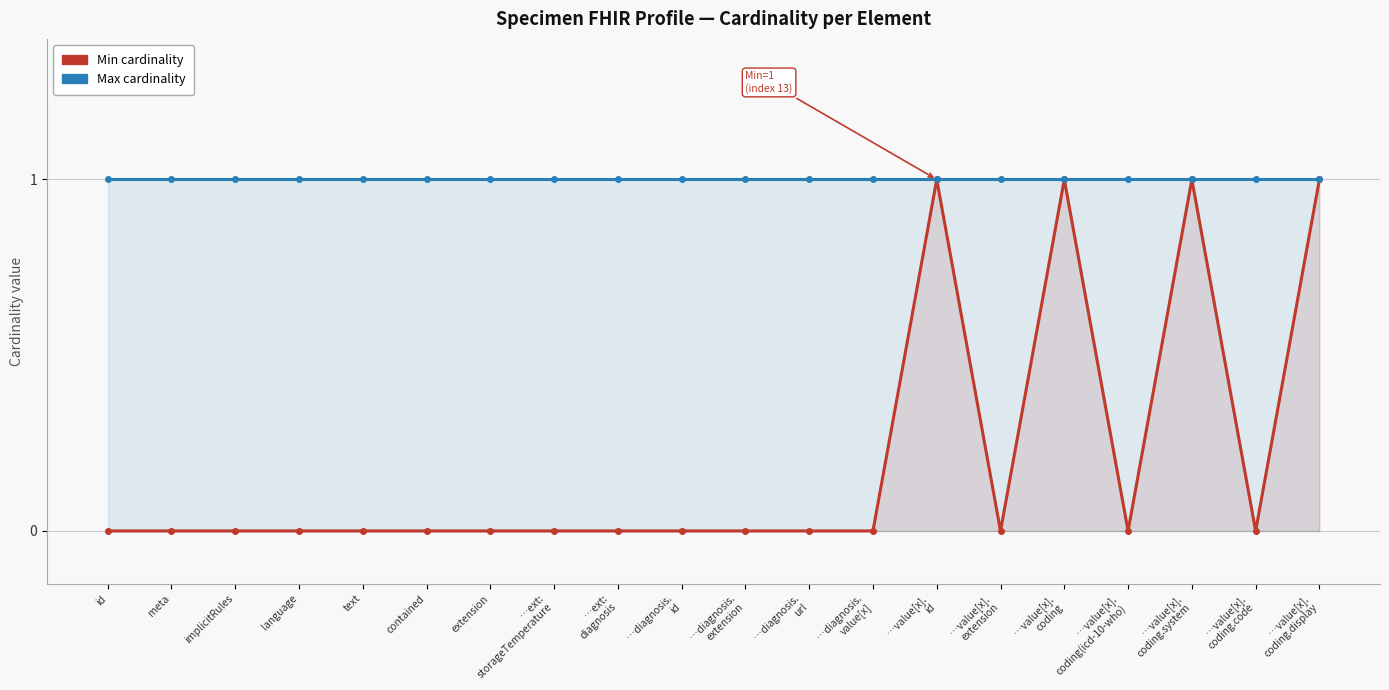

What are all the series names shown in the legend?

Min cardinality, Max cardinality